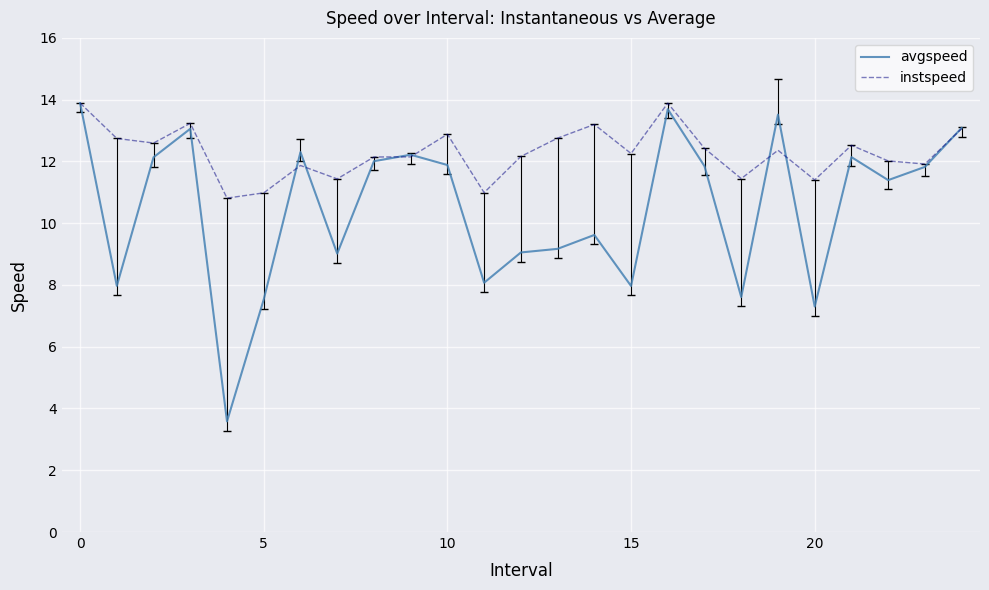

What is the minimum value for instspeed?

10.8